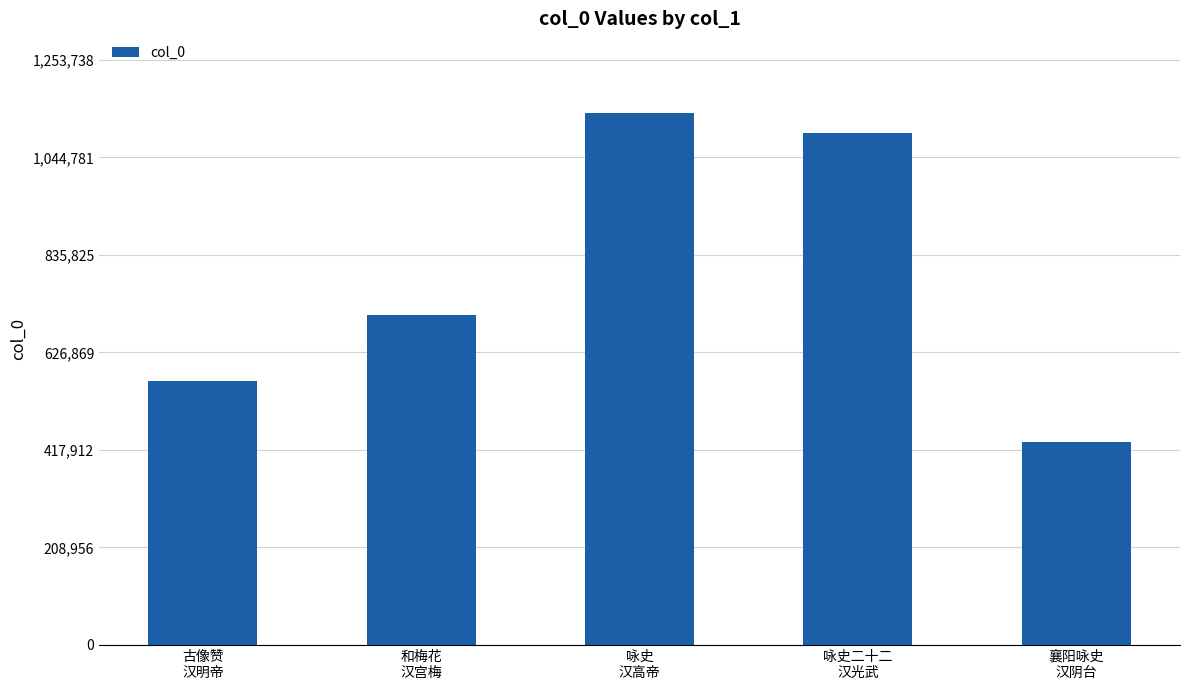

What position from the right is 襄阳咏史
汉阴台?

1